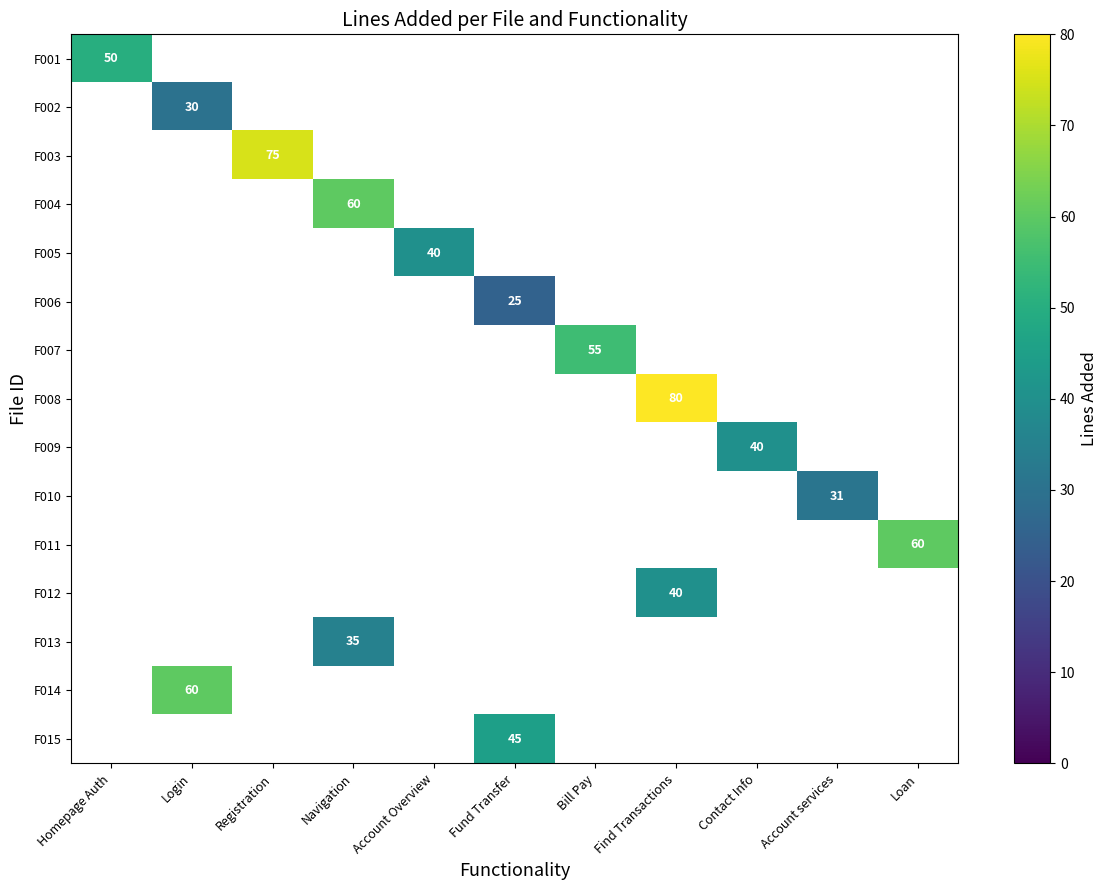

The value of F005 at Account Overview is 40. True or false?

True